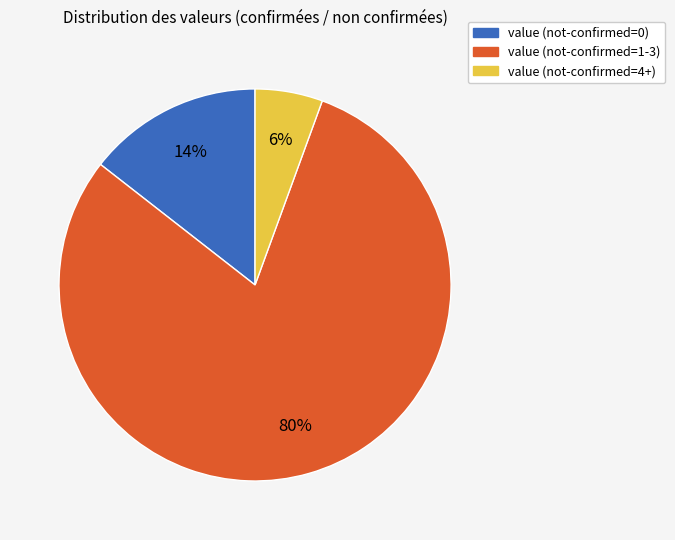

How many slices are in this pie chart?

3